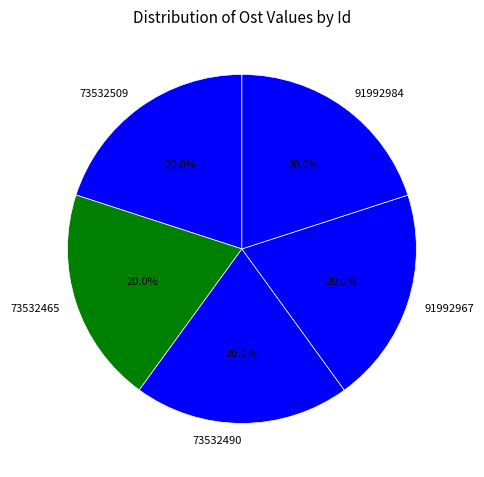

Does 73532509 represent more than half of the total?

No